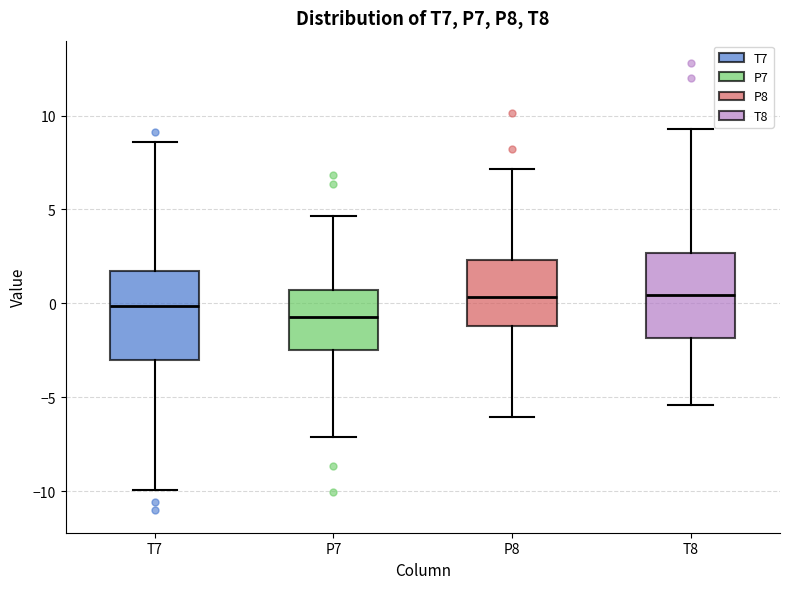

Which box has the lowest median line?

P7